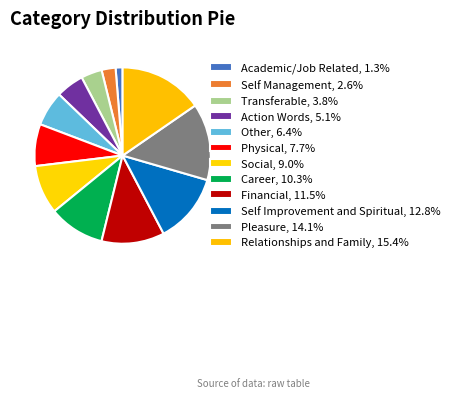

Do Self Management and Physical together represent more than half of the pie?

No